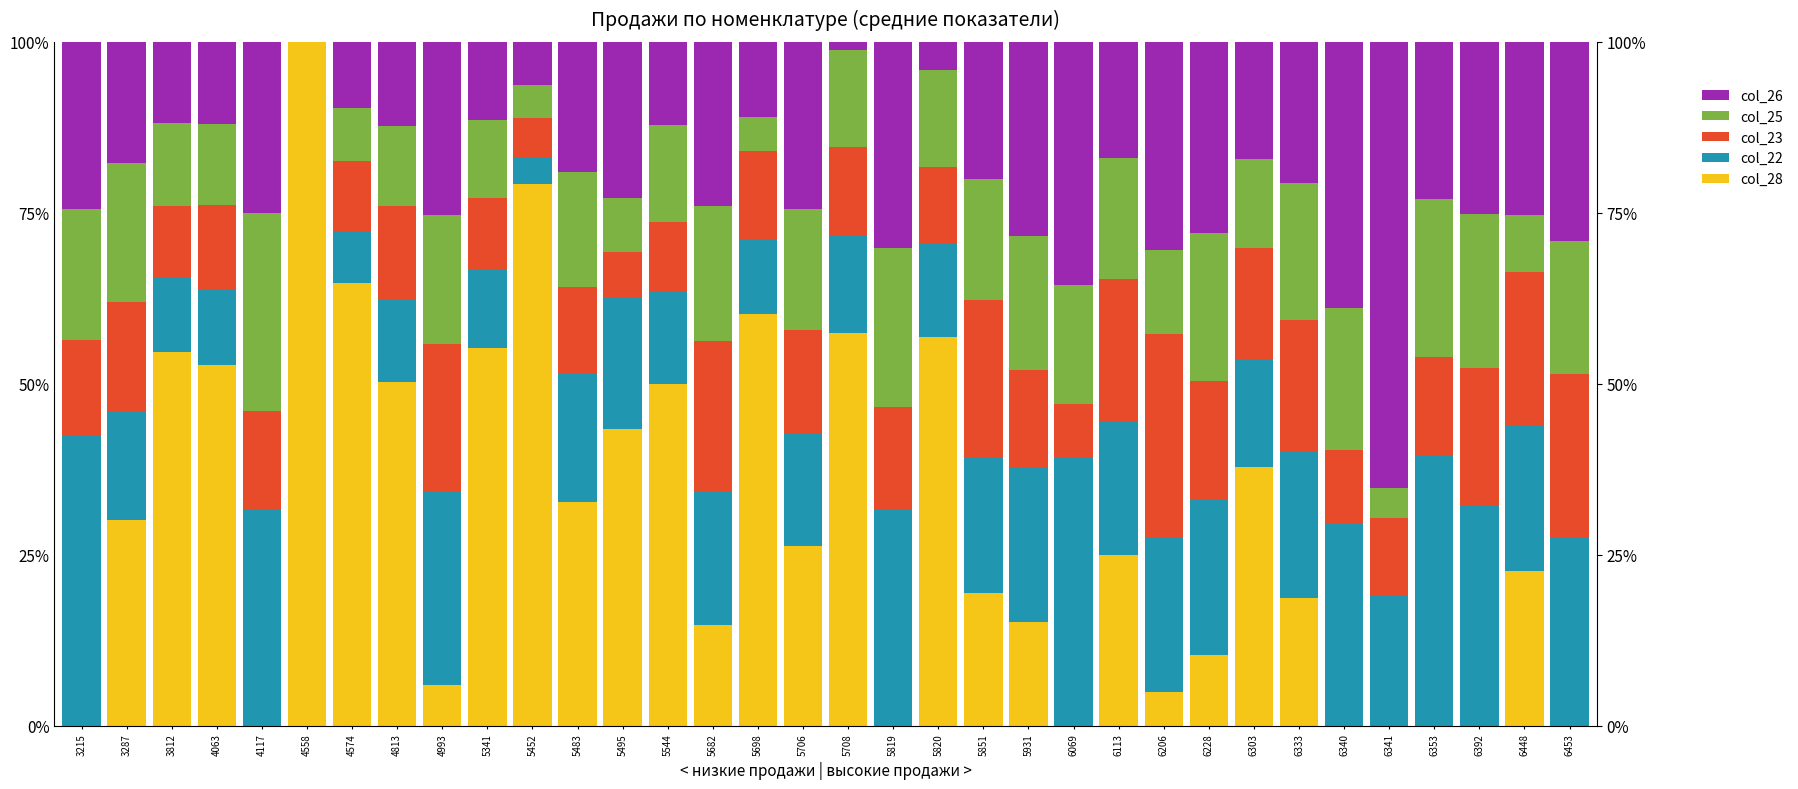

How many bars are there in total?

170